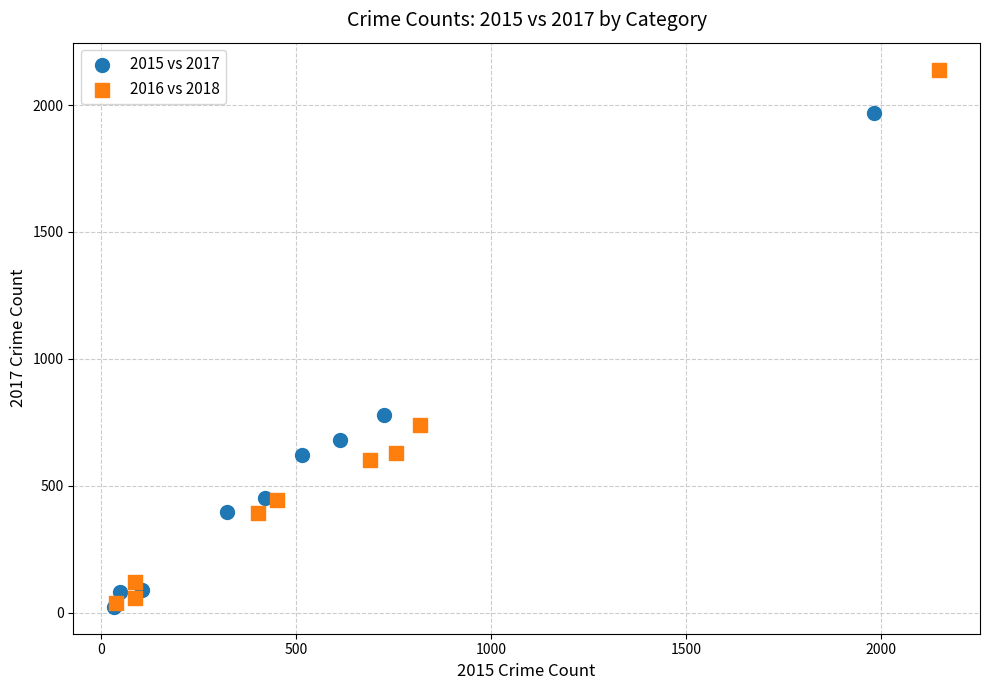

Which series reaches the maximum Y coordinate?

2016 vs 2018